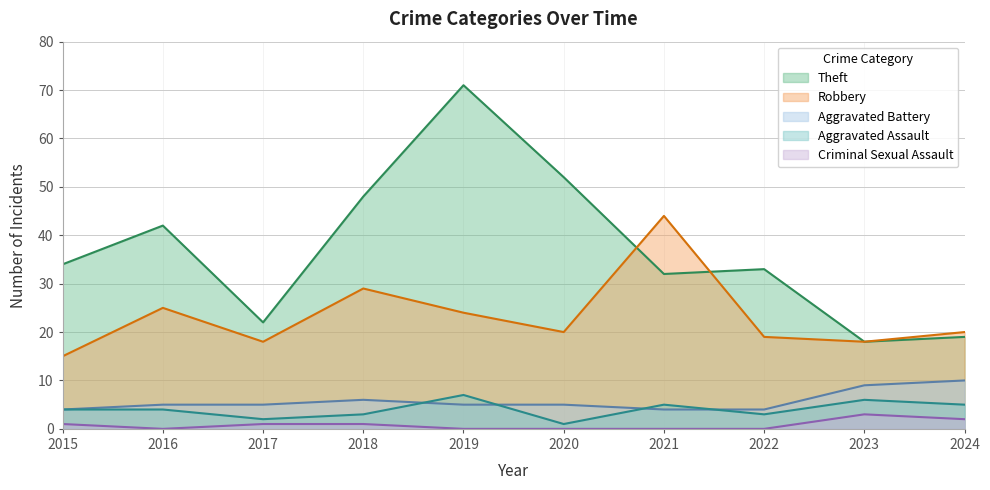

Reading left to right, what are all the values shown in this chart?

Theft: 34	42	22	48	71	52	32	33	18	19
Robbery: 15	25	18	29	24	20	44	19	18	20
Aggravated Battery: 4	5	5	6	5	5	4	4	9	10
Aggravated Assault: 4	4	2	3	7	1	5	3	6	5
Criminal Sexual Assault: 1	0	1	1	0	0	0	0	3	2